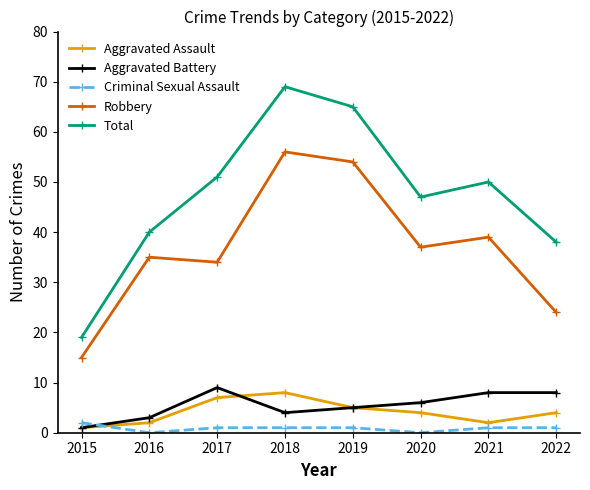

Which series has the largest total across all categories?

Total